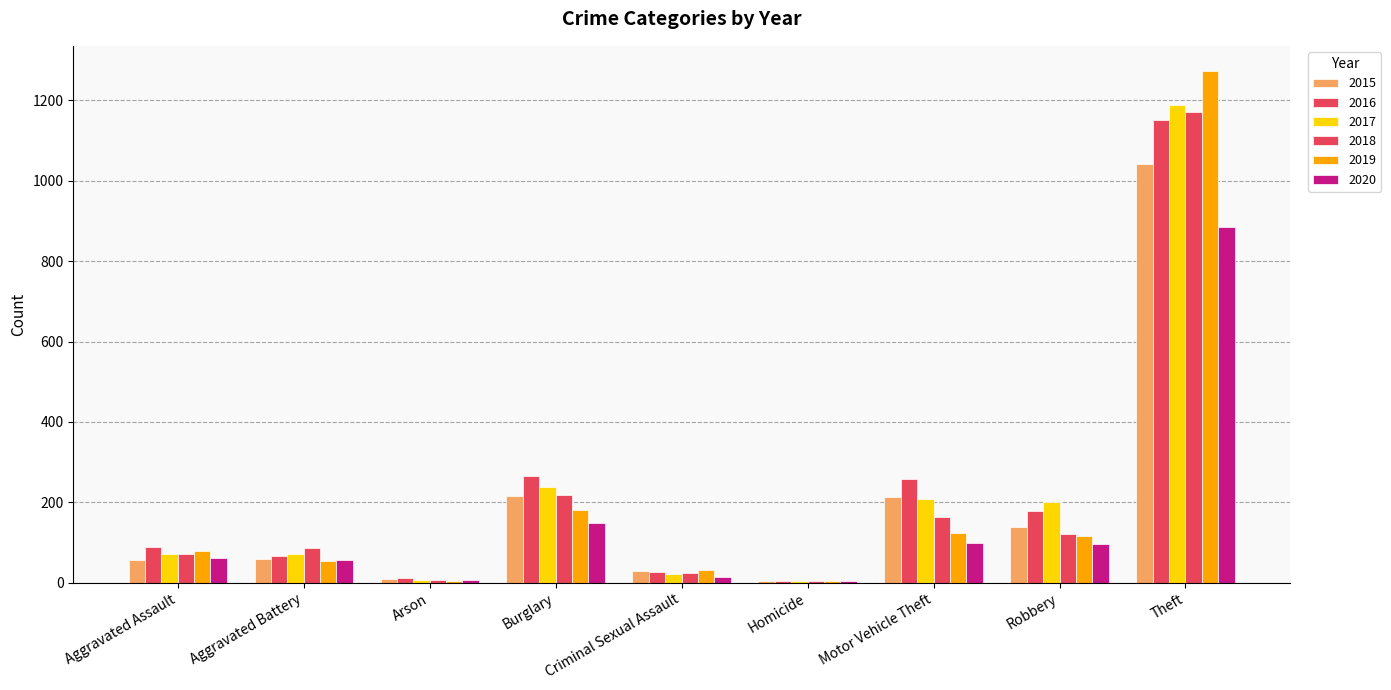

How many distinct data groups are displayed?

6